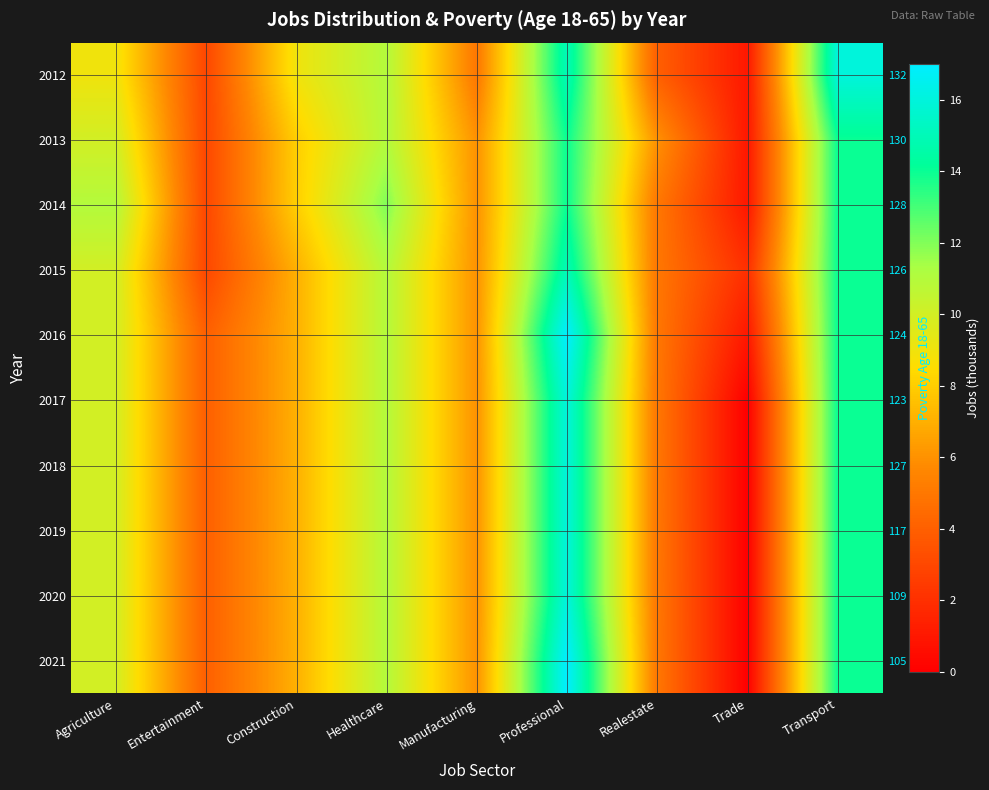

Rank the series at Transport from lowest to highest value.

2013, 2014, 2015, 2016, 2017, 2018, 2019, 2020, 2021, 2012